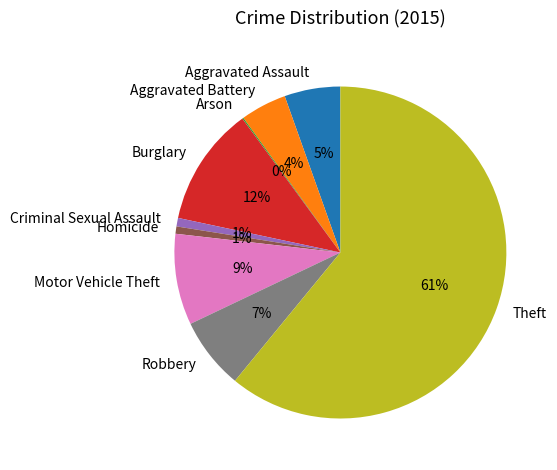

To the nearest percent, what is the difference between the largest and smallest slice percentages?

61%